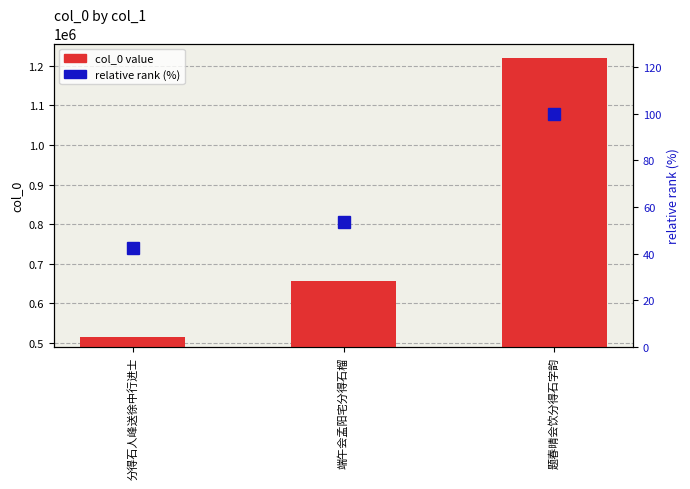

What are all the series names shown in the legend?

col_0 value, relative rank (%)